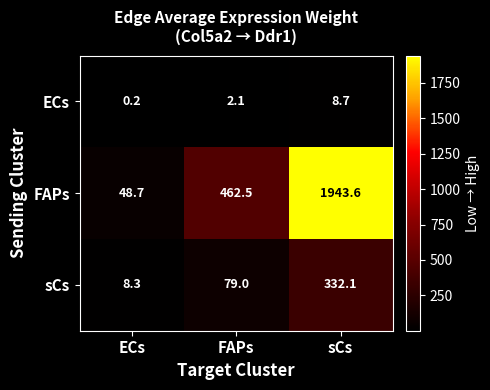

What value does the sCs series have at ECs?

8.3